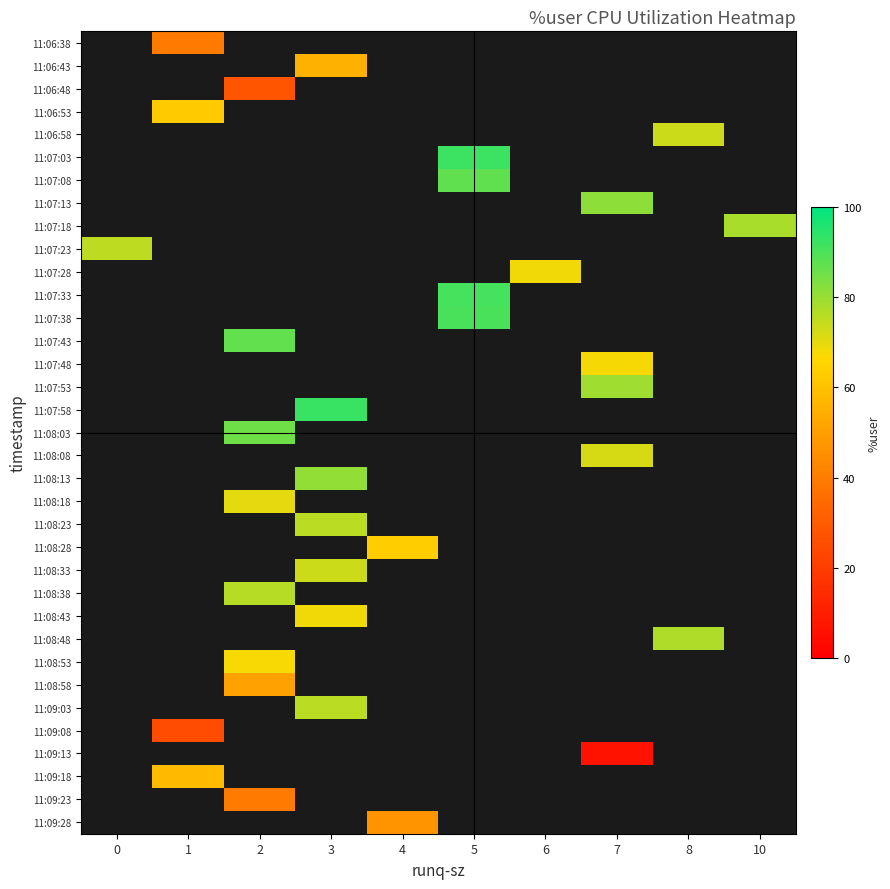

What is the maximum value shown in the chart?

92.4